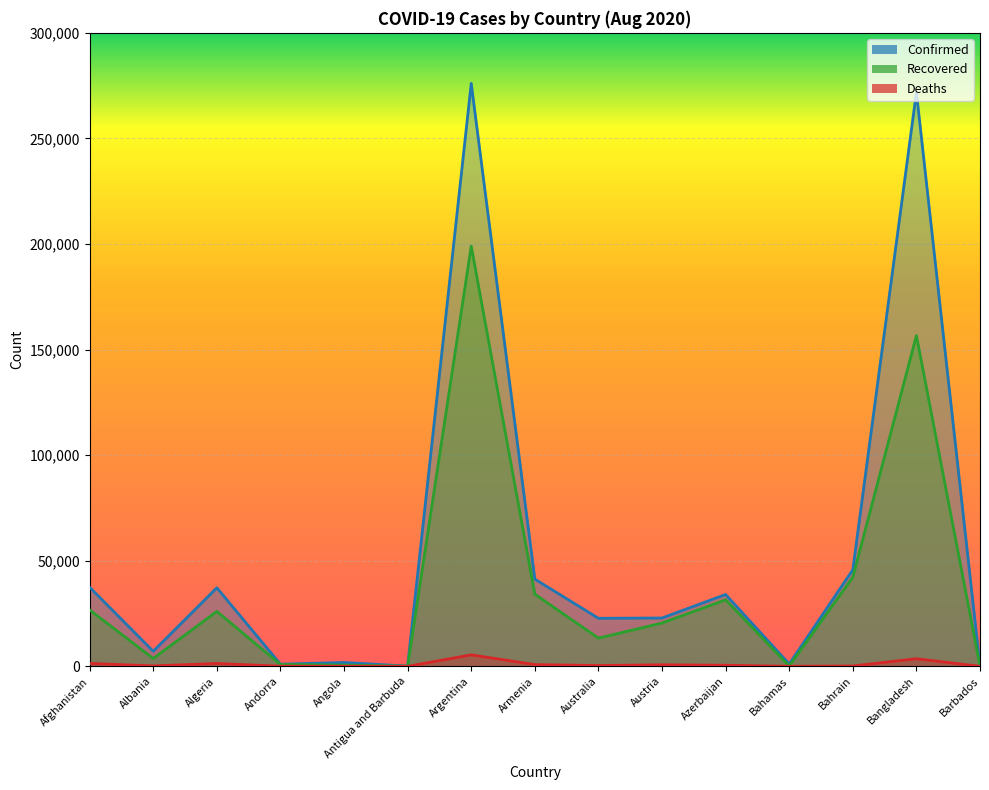

Which has a higher value, Bahrain or Albania?

Bahrain